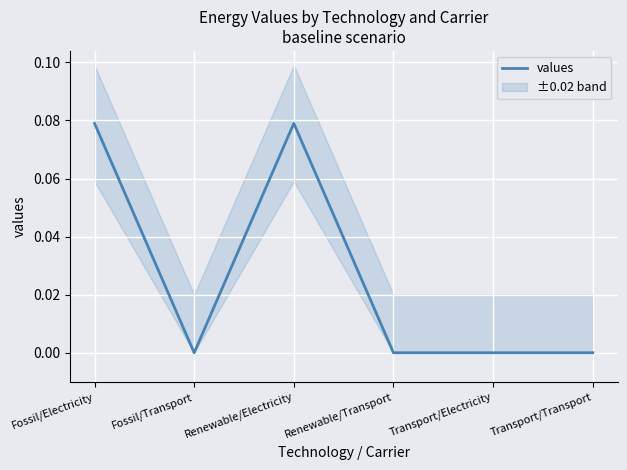

List the labels in order of value, smallest first.

Fossil/Transport, Renewable/Transport, Transport/Electricity, Transport/Transport, Fossil/Electricity, Renewable/Electricity